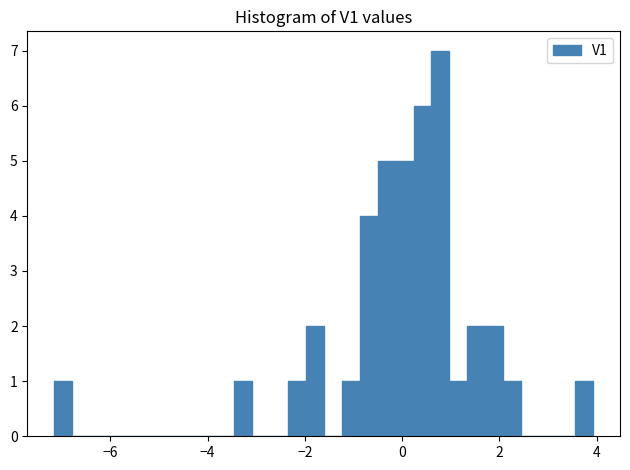

Read against the x-axis, roughly where is the centre of the tallest bar?

0.8